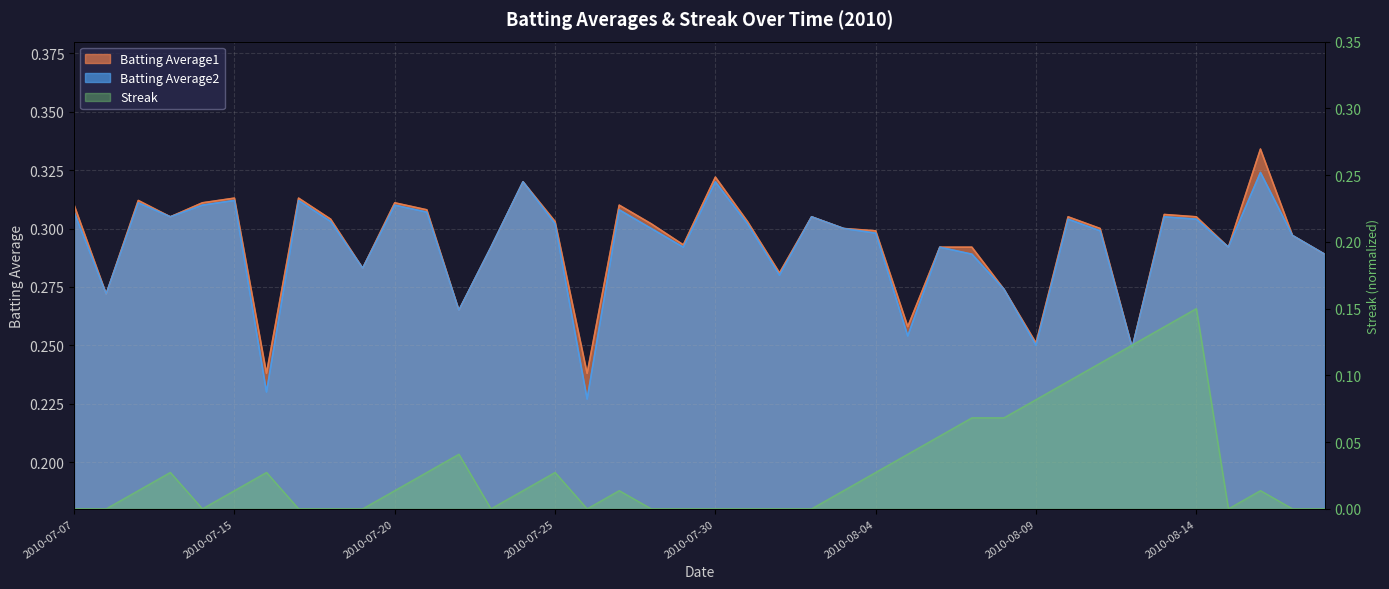

Reading left to right, list all the values displayed in this chart.

Batting Average1: 0.3	0.3	0.3	0.3	0.3	0.3	0.2	0.3	0.3	0.3	0.3	0.3	0.3	0.3	0.3	0.3	0.2	0.3	0.3	0.3	0.3	0.3	0.3	0.3	0.3	0.3	0.3	0.3	0.3	0.3	0.3	0.3	0.3	0.2	0.3	0.3	0.3	0.3	0.3	0.3
Batting Average2: 0.3	0.3	0.3	0.3	0.3	0.3	0.2	0.3	0.3	0.3	0.3	0.3	0.3	0.3	0.3	0.3	0.2	0.3	0.3	0.3	0.3	0.3	0.3	0.3	0.3	0.3	0.3	0.3	0.3	0.3	0.2	0.3	0.3	0.2	0.3	0.3	0.3	0.3	0.3	0.3
Streak: 0.0	0.0	0.0	0.0	0.0	0.0	0.0	0.0	0.0	0.0	0.0	0.0	0.0	0.0	0.0	0.0	0.0	0.0	0.0	0.0	0.0	0.0	0.0	0.0	0.0	0.0	0.0	0.1	0.1	0.1	0.1	0.1	0.1	0.1	0.1	0.1	0.0	0.0	0.0	0.0